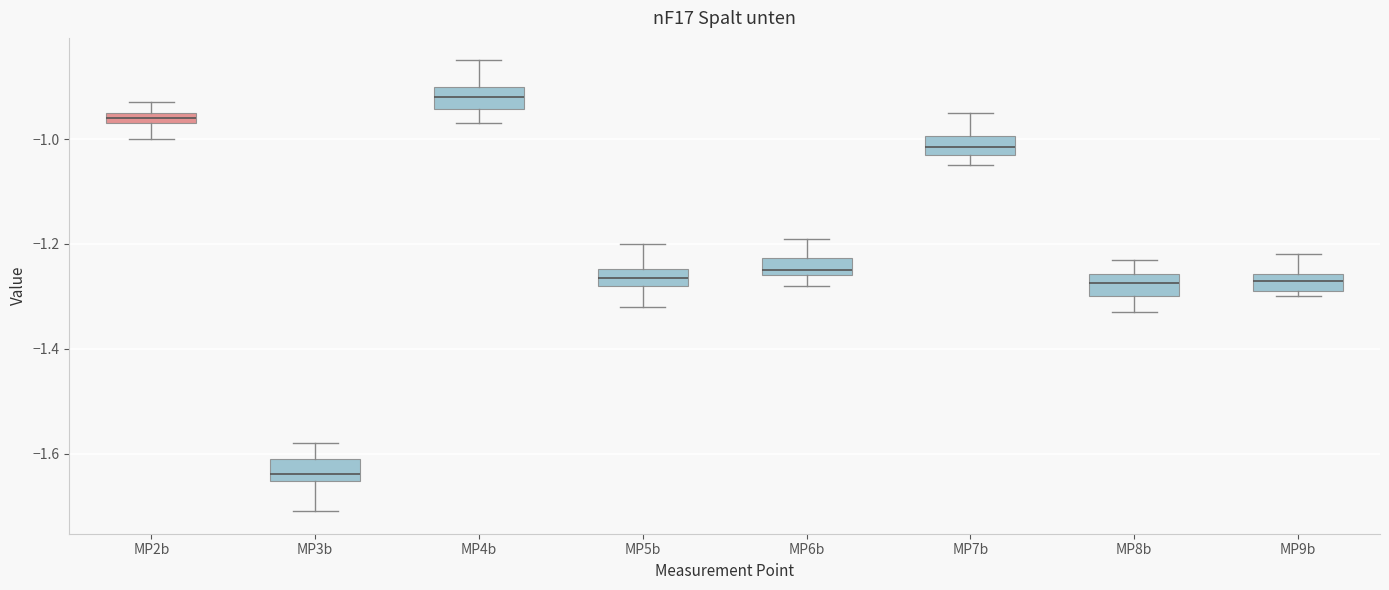

Which box's median line is the lowest?

MP3b